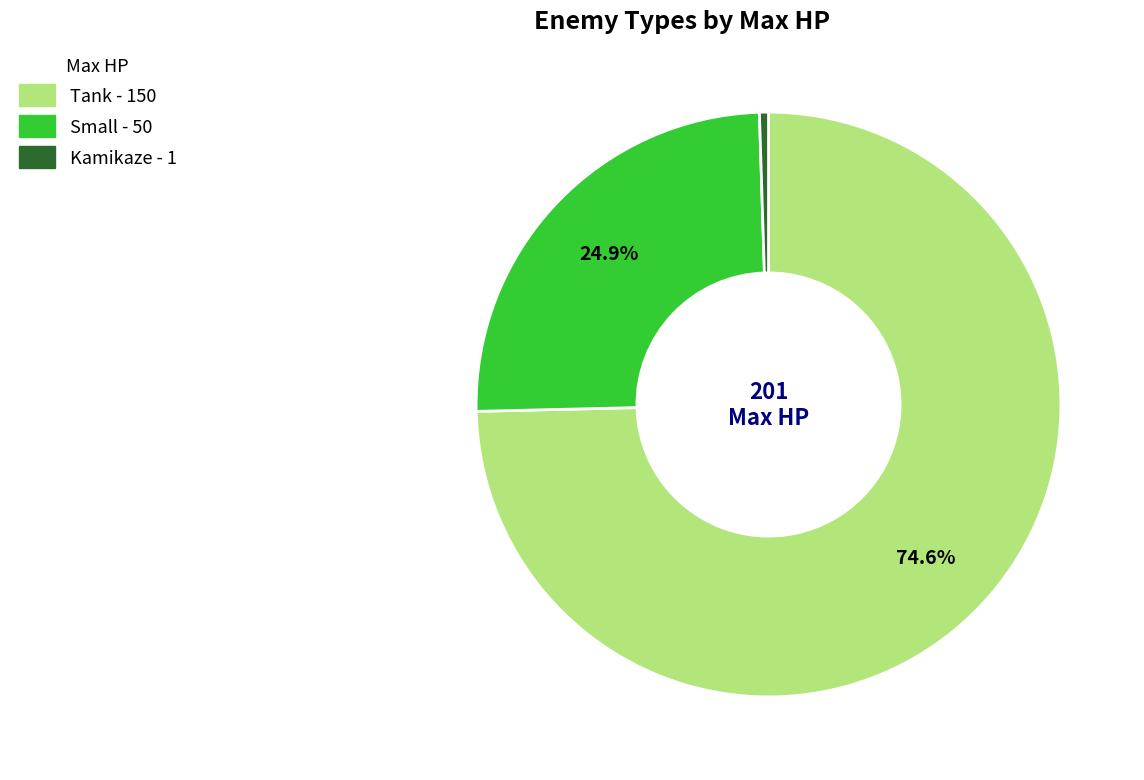

Which slice is the largest?

Tank